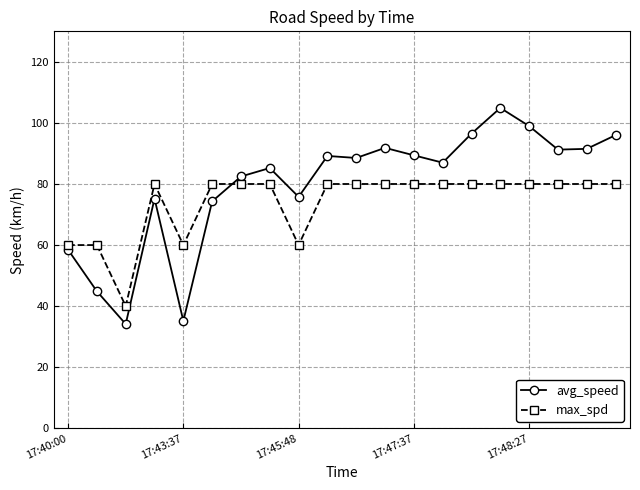

What is the maximum value shown in the chart?

104.9